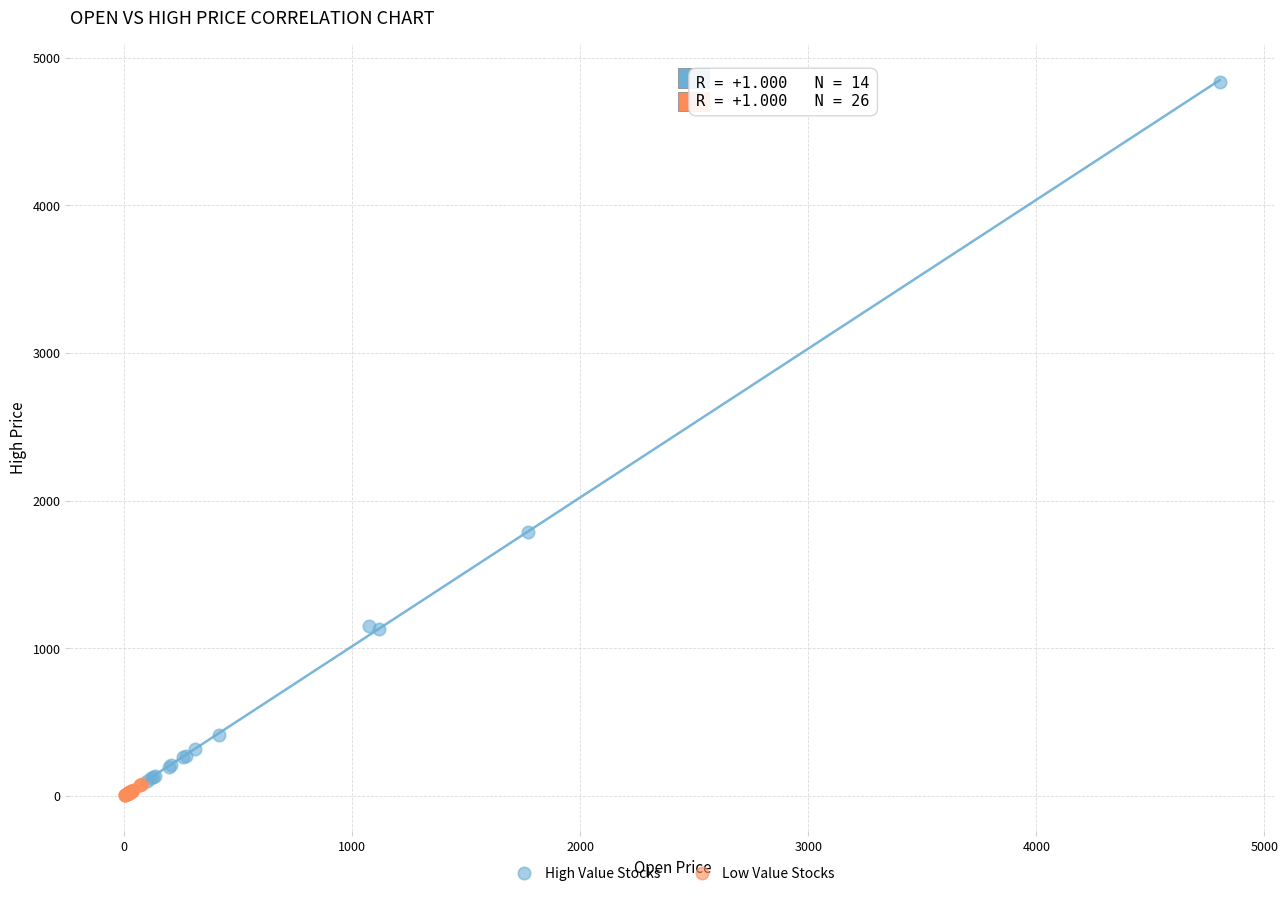

Which series reaches the maximum Y coordinate?

High Value Stocks